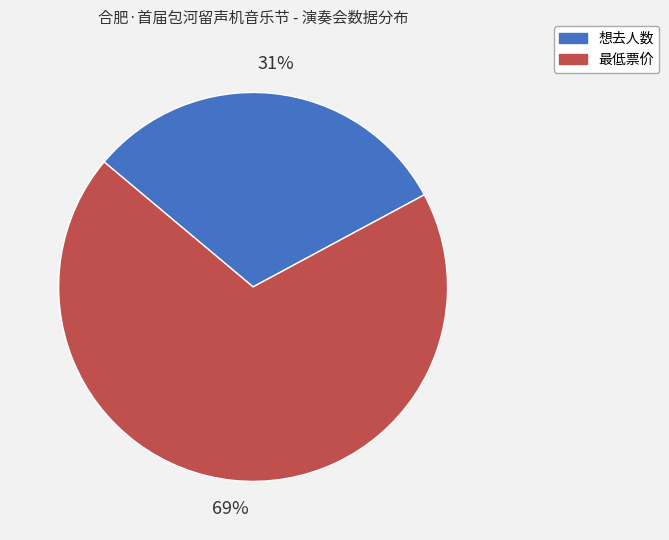

Which slice is the largest?

最低票价